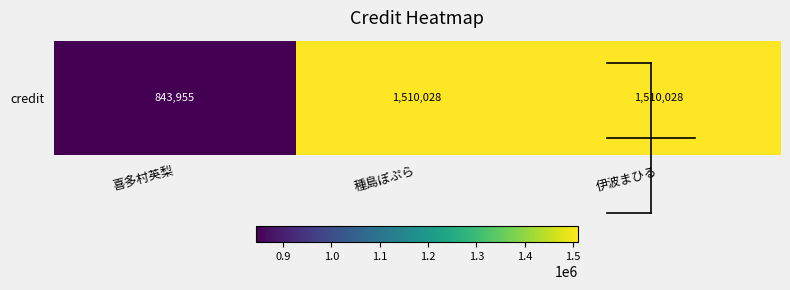

What is the approximate value at 伊波まひる?

1510028